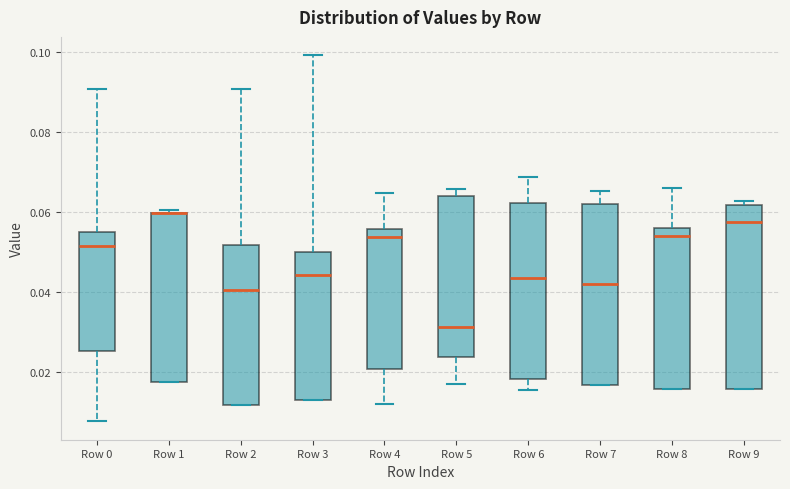

Where does the median line of the box for Row 9 sit on the y-axis? The values are not printed on the chart, so give them approximately, as read against the axis.

0.058